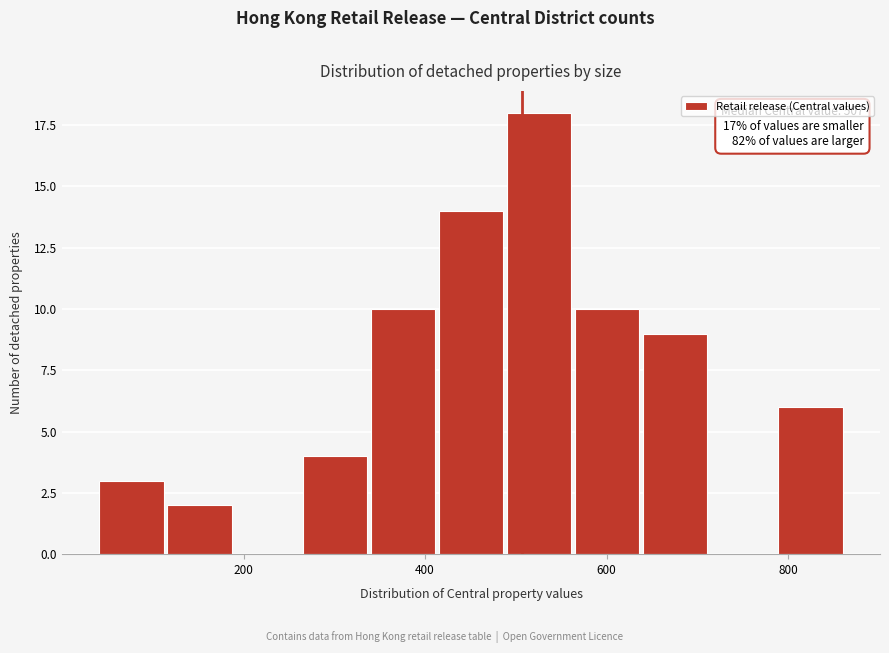

Read against the x-axis, roughly where is the centre of the tallest bar?

520